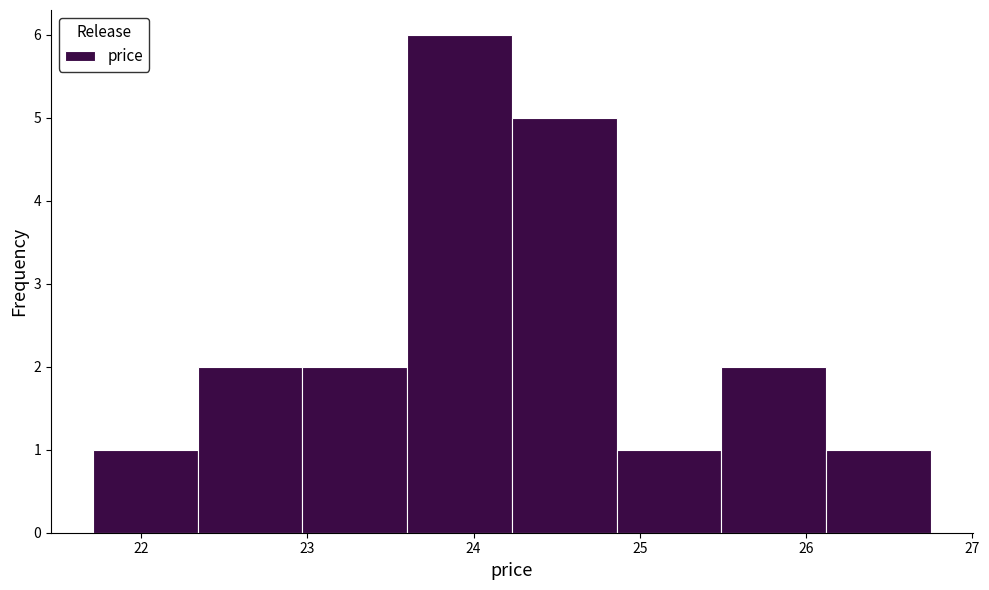

Reading left to right, transcribe this chart: for each bar, give the range it covers on the x-axis and its height. Neither the bar edges nor the heights are printed on the chart, so give them approximately, as read against the axes.

21.71 to 22.34: 1
22.34 to 22.97: 2
22.97 to 23.60: 2
23.60 to 24.23: 6
24.23 to 24.86: 5
24.86 to 25.49: 1
25.49 to 26.12: 2
26.12 to 26.75: 1